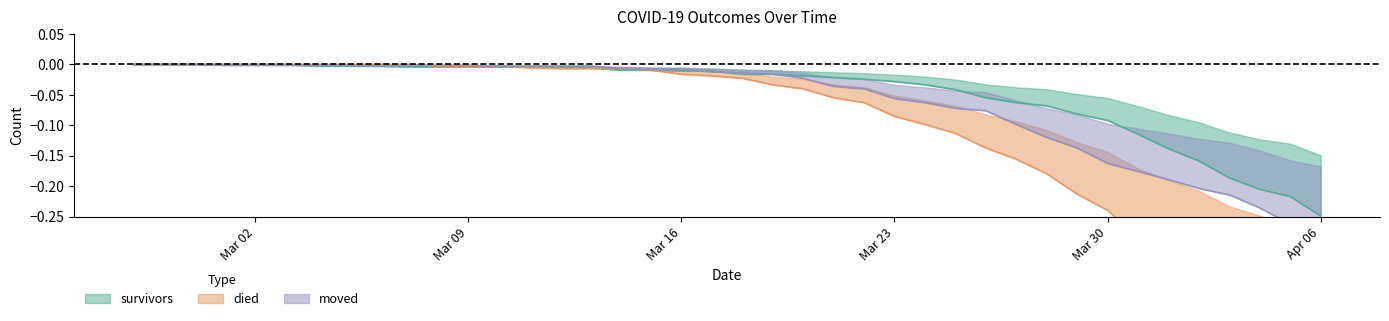

At 2020-03-21, list the series in order from largest to smallest.

survivors, moved, died